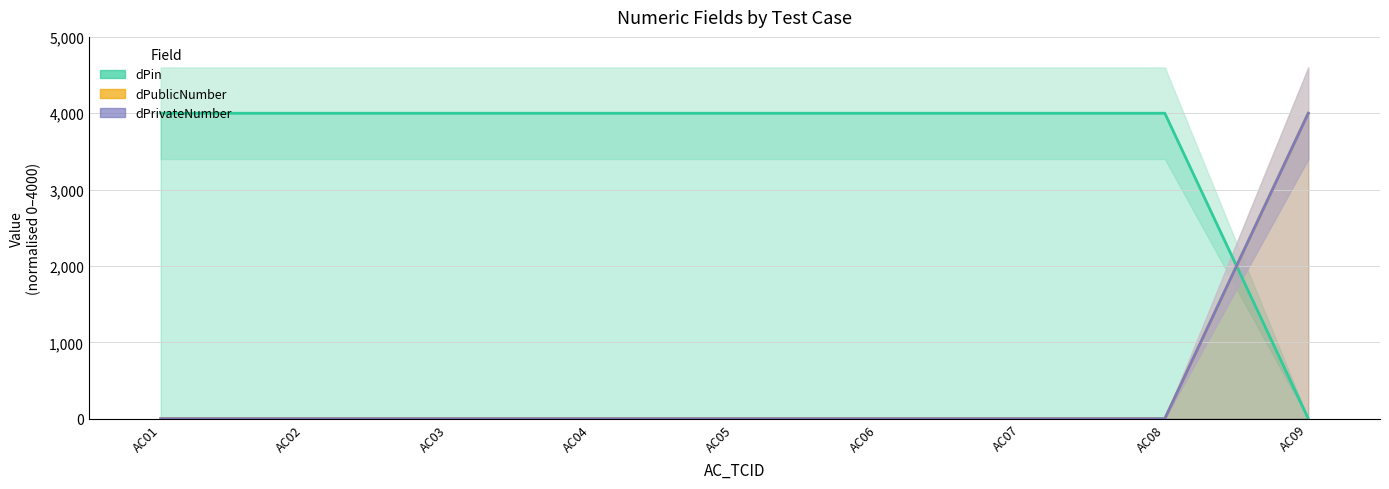

True or false: dPublicNumber and dPrivateNumber cross at least once.

False